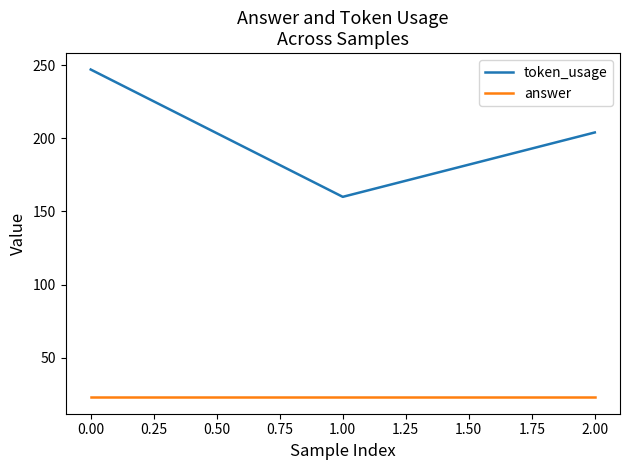

Which series has the largest total across all categories?

token_usage